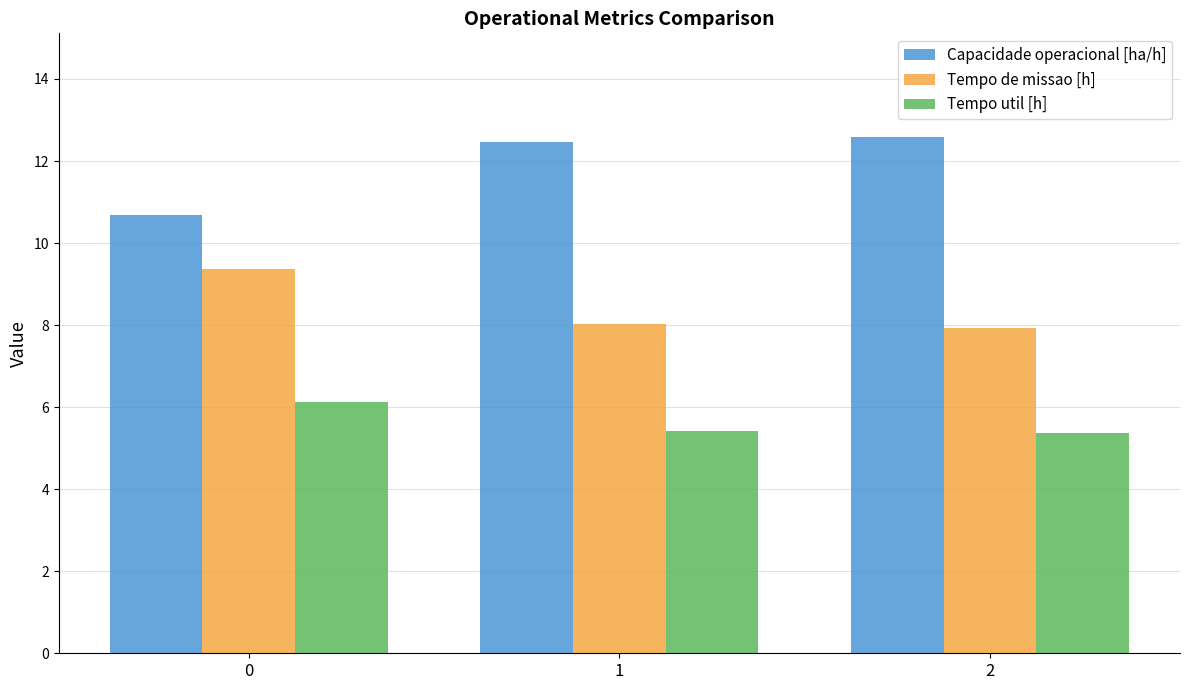

How many Tempo util [h] values are between 5 and 6?

2